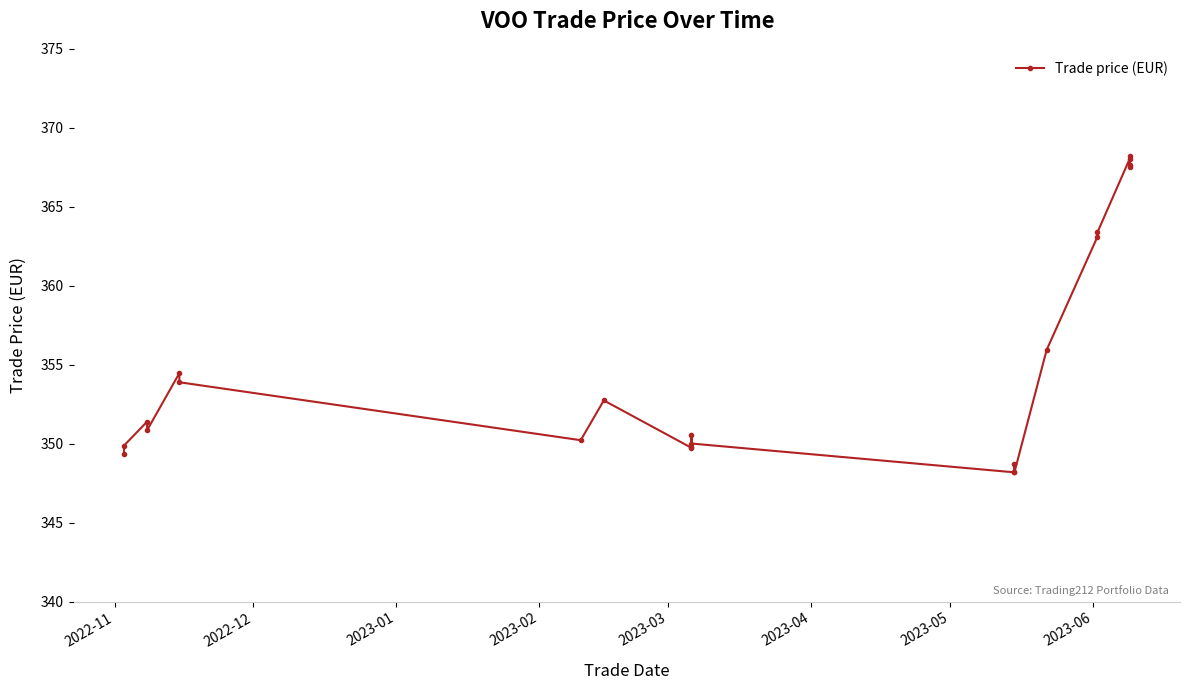

What is the sum of all values?

7811.7